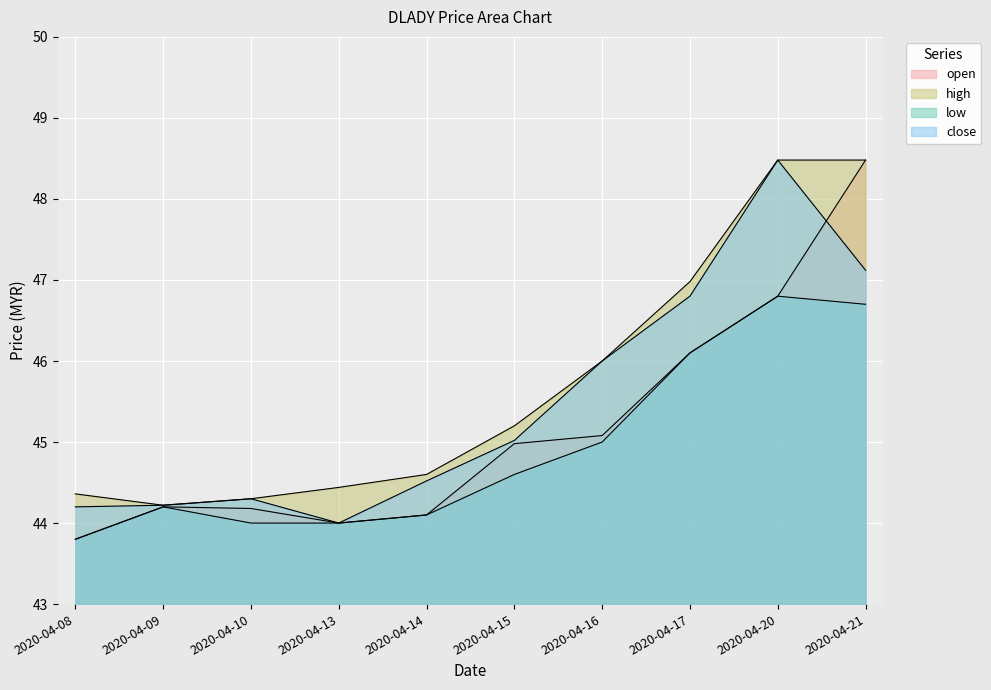

What is the total value across all series at 2020-04-08?

176.2